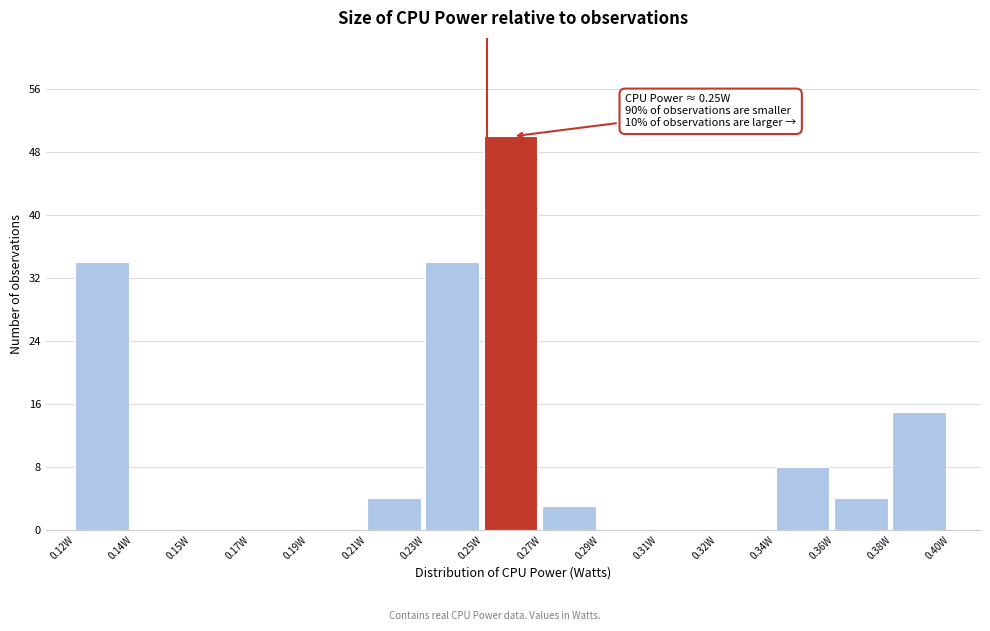

Reading right to left, transcribe all the data shown in this chart.

0.38W=15	0.36W=4	0.34W=8	0.32W=0	0.31W=0	0.29W=0	0.27W=3	0.25W=50	0.23W=34	0.21W=4	0.19W=0	0.17W=0	0.15W=0	0.14W=0	0.12W=34